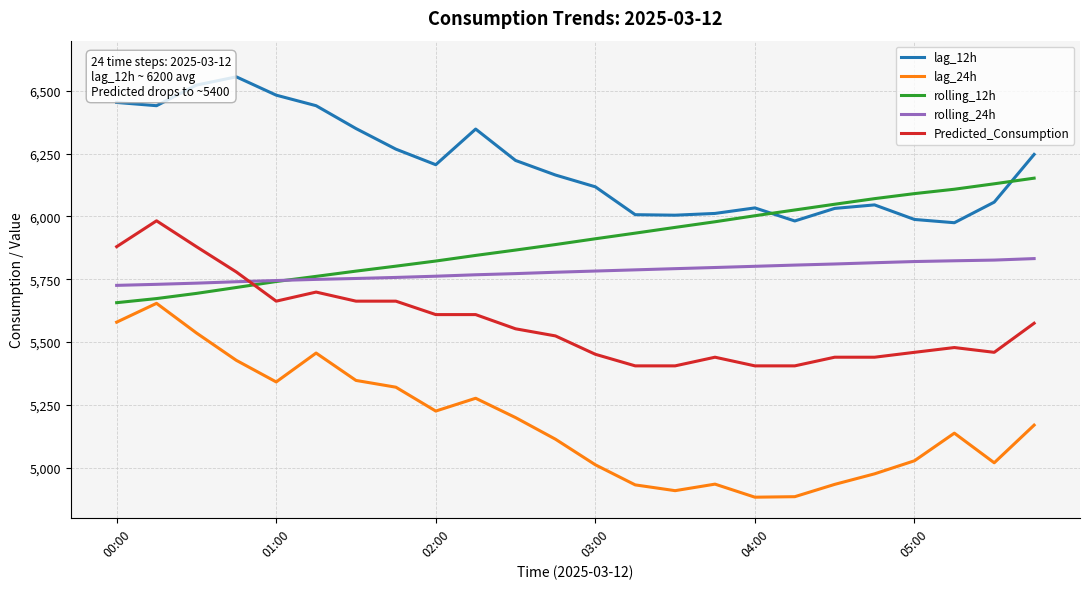

Which series has the widest spread of values?

lag_24h